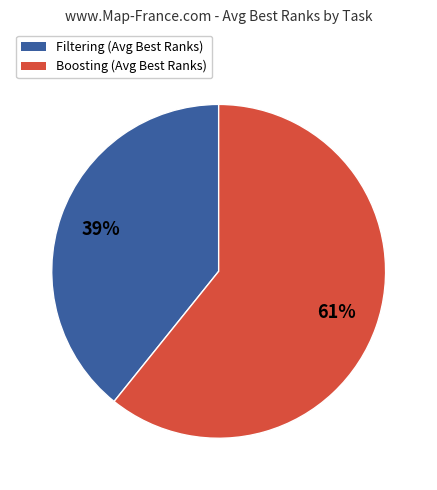

To the nearest percent, what is the difference between the largest and smallest slice percentages?

22%